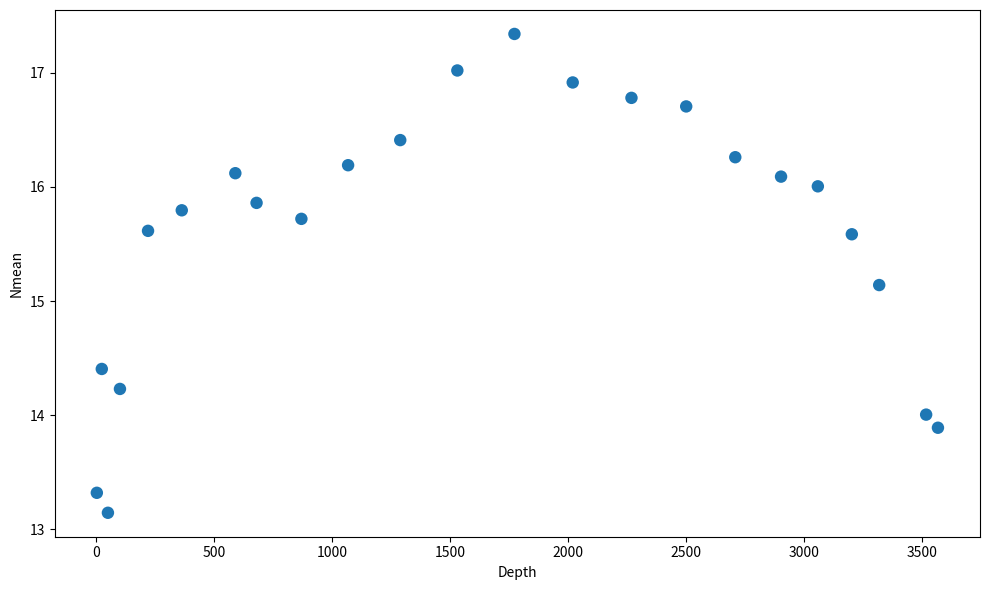

What is the range of X values (max minus min)?

3565.0